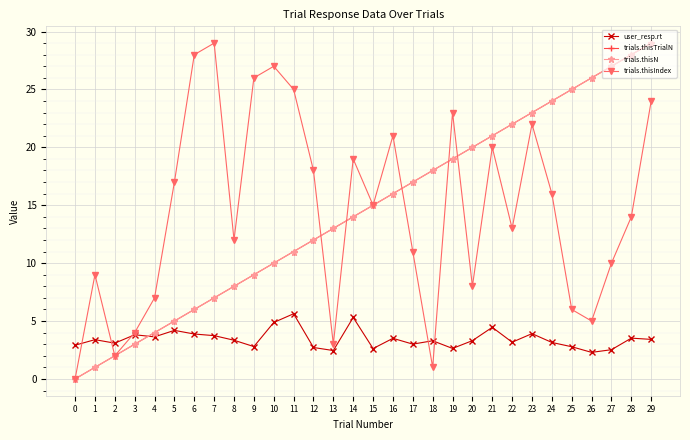

List the labels in order of trials.thisN value, smallest first.

0, 1, 2, 3, 4, 5, 6, 7, 8, 9, 10, 11, 12, 13, 14, 15, 16, 17, 18, 19, 20, 21, 22, 23, 24, 25, 26, 27, 28, 29